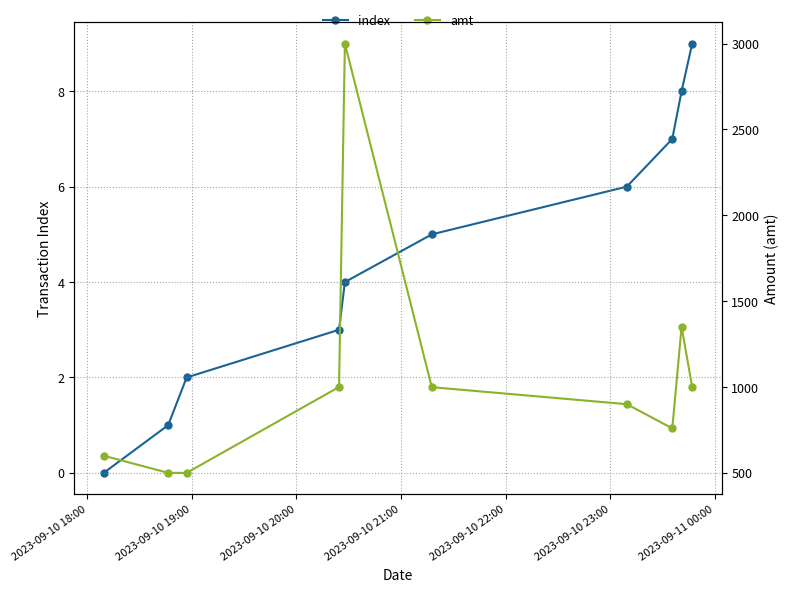

How many values in index are above zero?

9